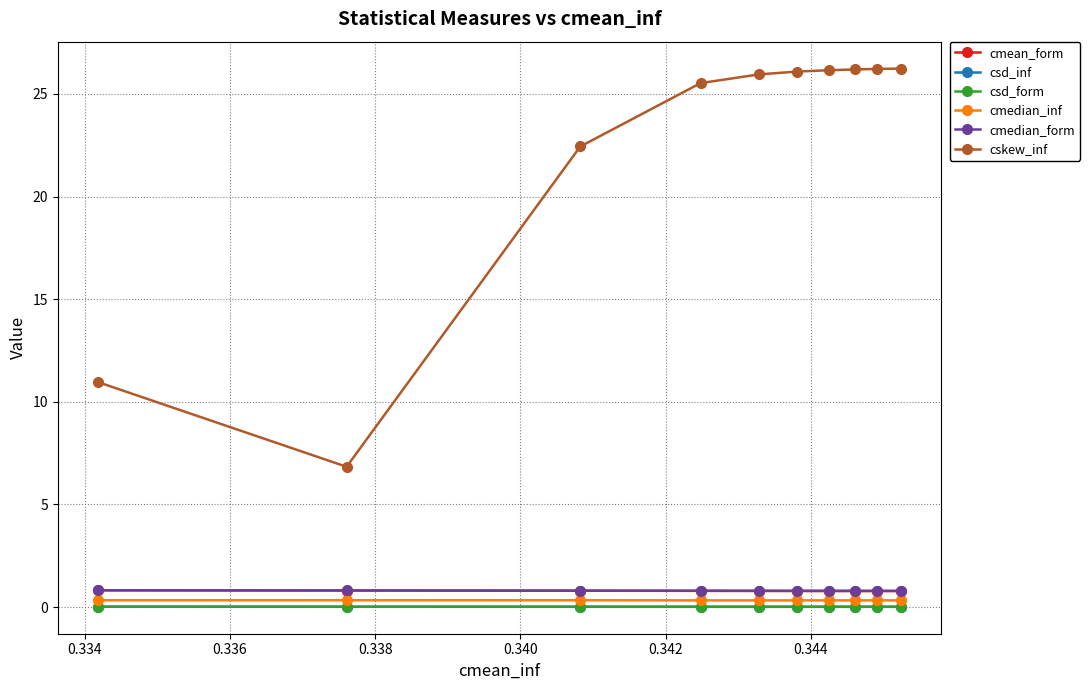

True or false: csd_inf and cmedian_form cross at least once.

False